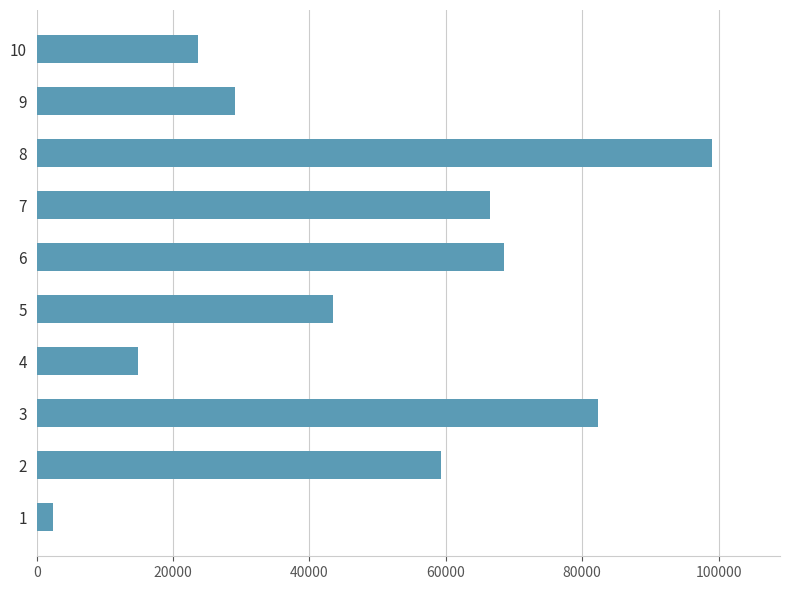

The value at 8 is 99106. True or false?

True